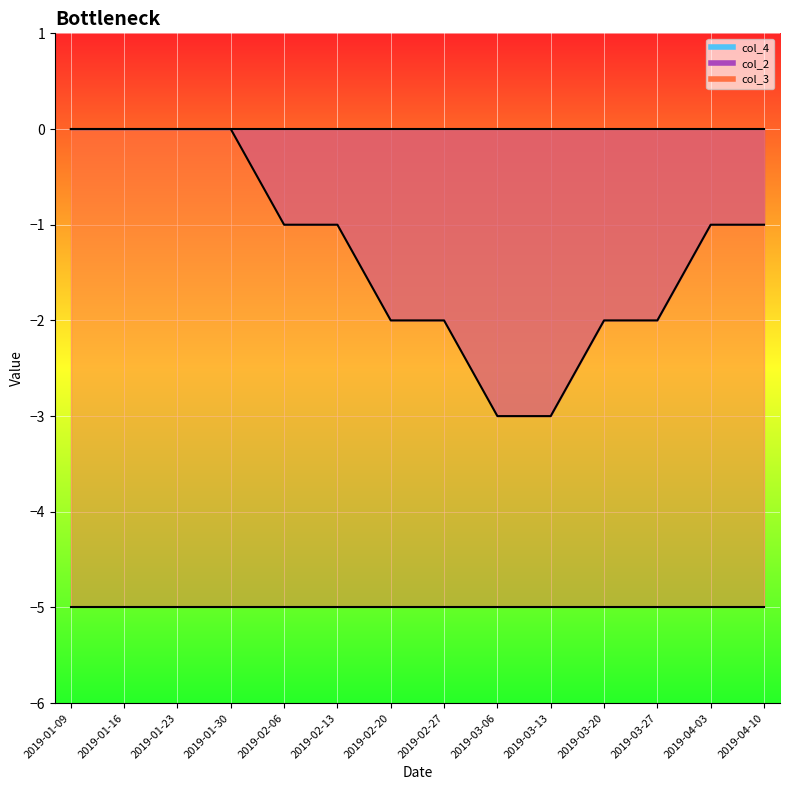

Reading left to right, what are all the values shown in this chart?

col_2: 0	0	0	0	-1	-1	-2	-2	-3	-3	-2	-2	-1	-1
col_3: -5	-5	-5	-5	-5	-5	-5	-5	-5	-5	-5	-5	-5	-5
col_4: 0	0	0	0	0	0	0	0	0	0	0	0	0	0